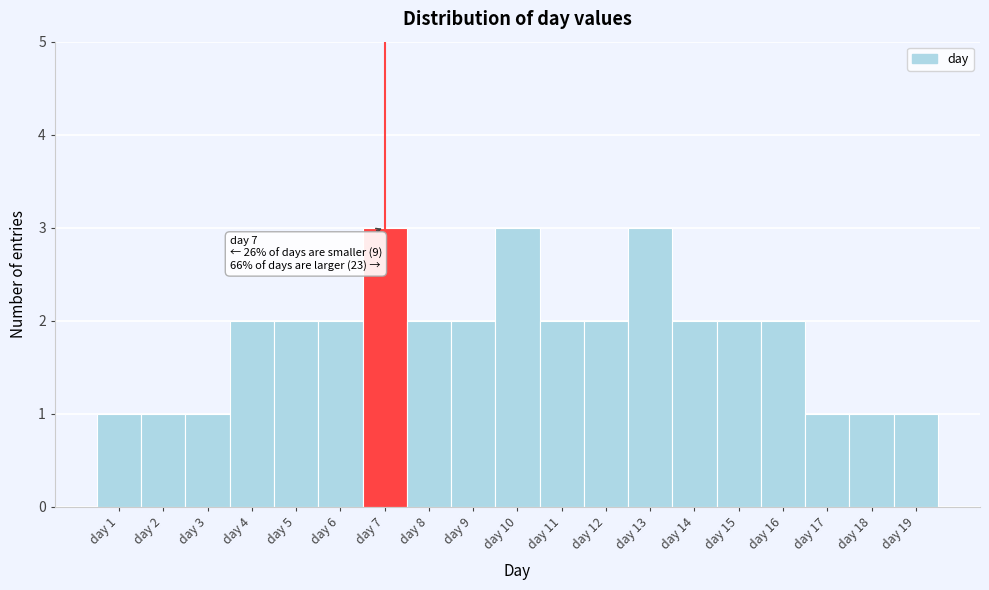

Reading left to right, list all the values displayed in this chart.

day 1=1	day 2=1	day 3=1	day 4=2	day 5=2	day 6=2	day 7=3	day 8=2	day 9=2	day 10=3	day 11=2	day 12=2	day 13=3	day 14=2	day 15=2	day 16=2	day 17=1	day 18=1	day 19=1